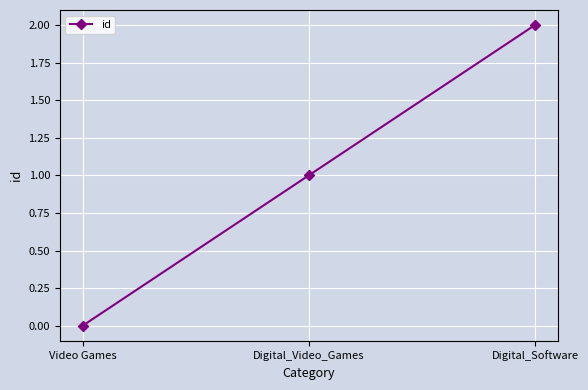

Is it true that the value at Video Games is -1?

False